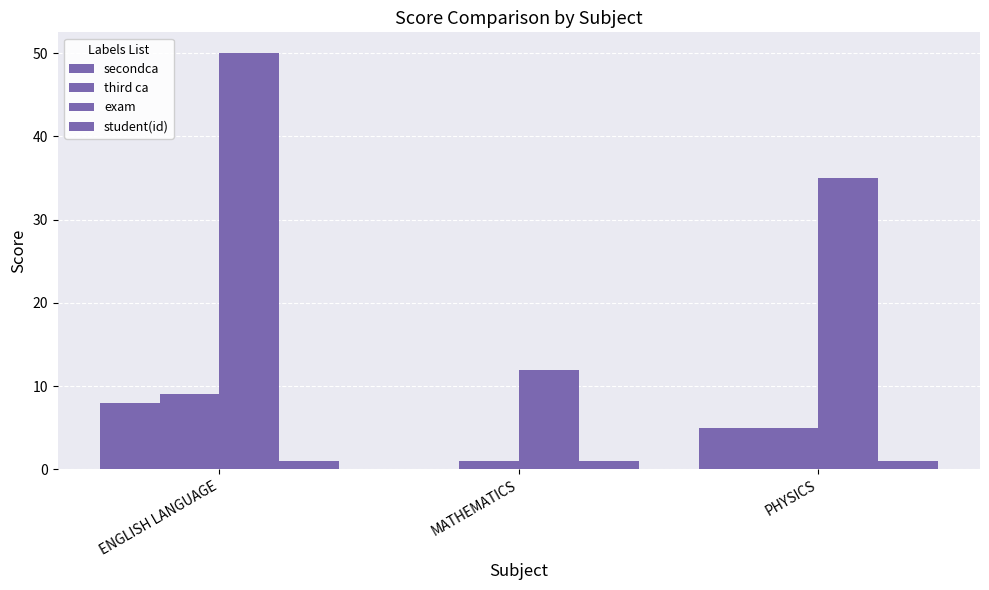

What is the label of the 3rd bar from the right?

ENGLISH LANGUAGE